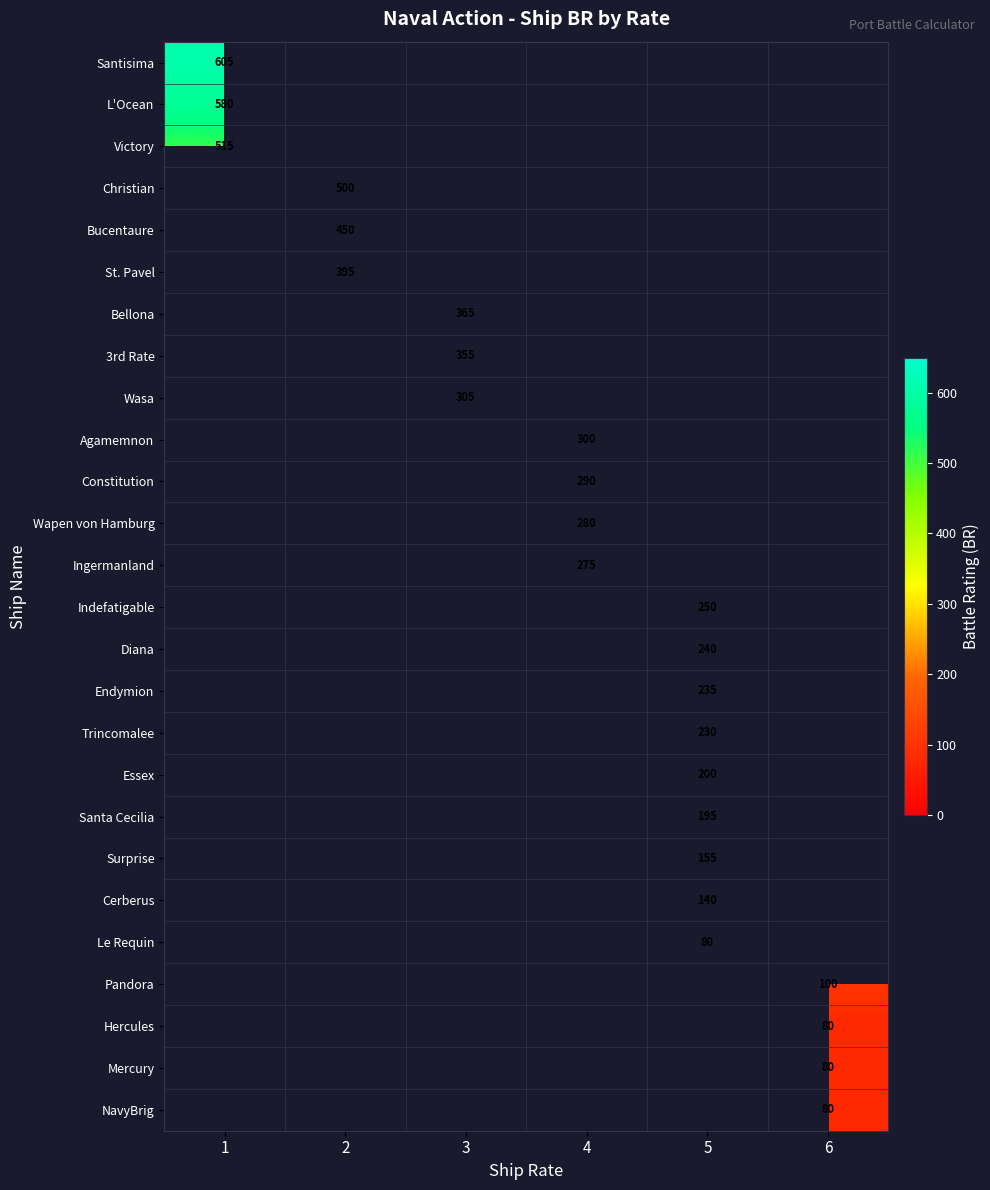

The value of Diana at 5 is 410. True or false?

False